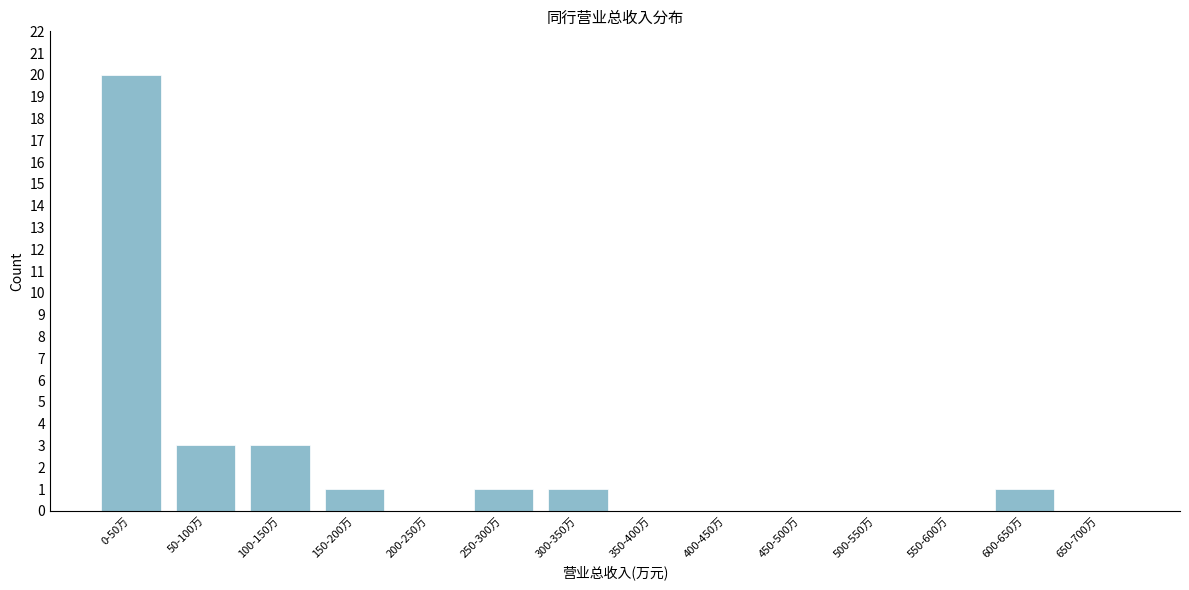

Reading left to right, list all the values displayed in this chart.

0-50万=20	50-100万=3	100-150万=3	150-200万=1	200-250万=0	250-300万=1	300-350万=1	350-400万=0	400-450万=0	450-500万=0	500-550万=0	550-600万=0	600-650万=1	650-700万=0